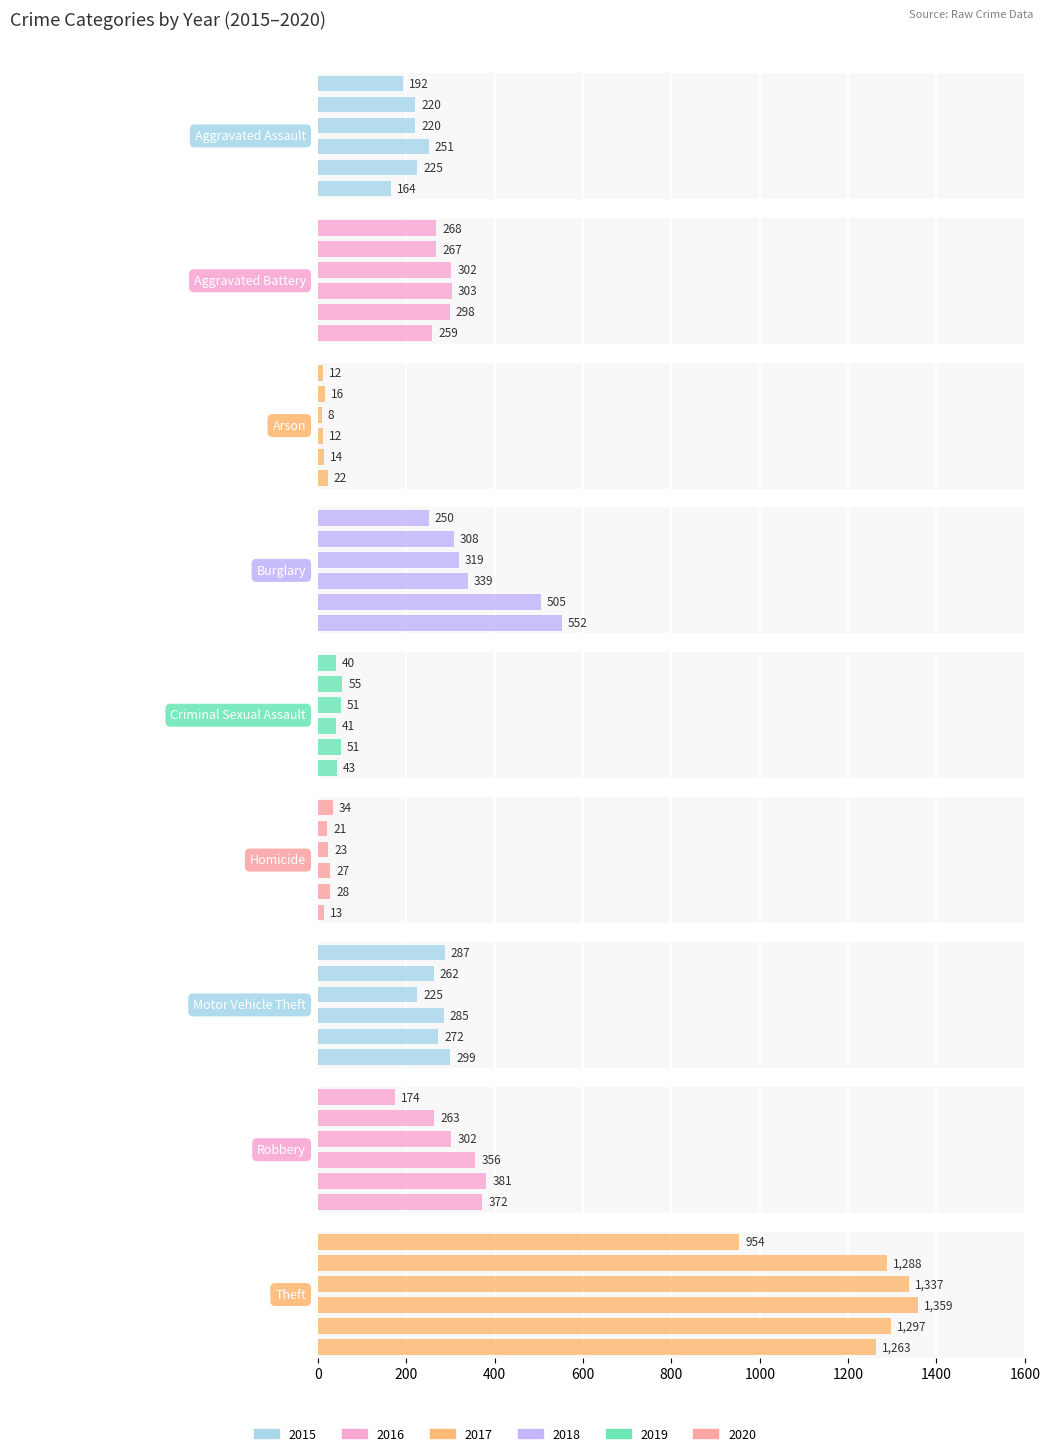

Which has a higher value, Motor Vehicle Theft or Arson?

Motor Vehicle Theft